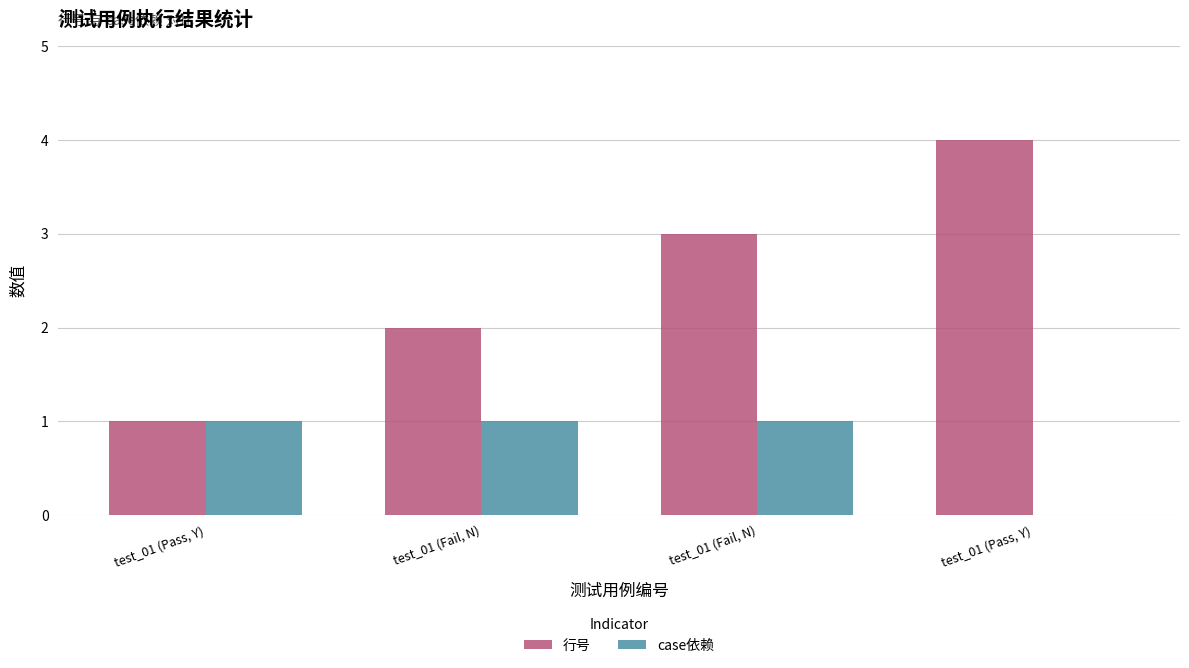

What is the value of the case依赖 bar at the 1st from the left?

1